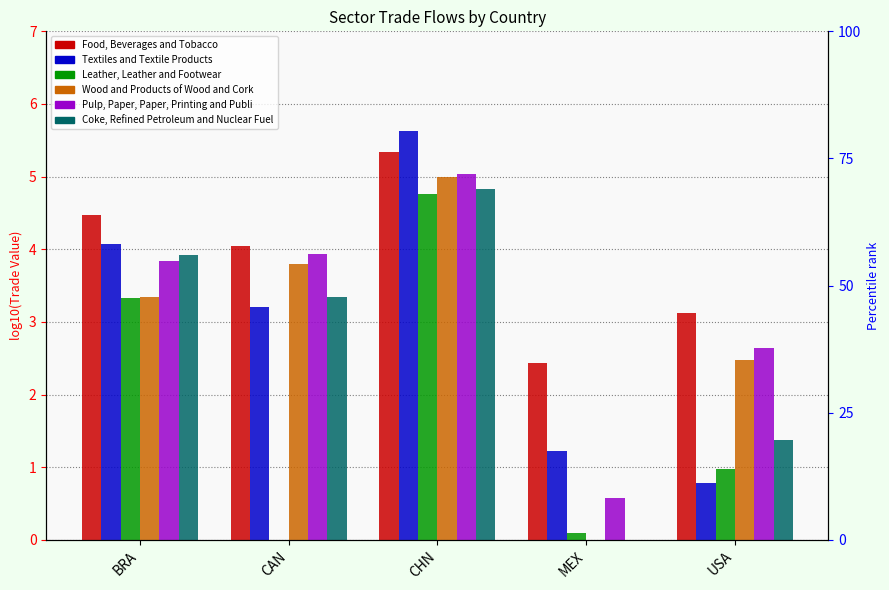

How many bars are there in each group?

6